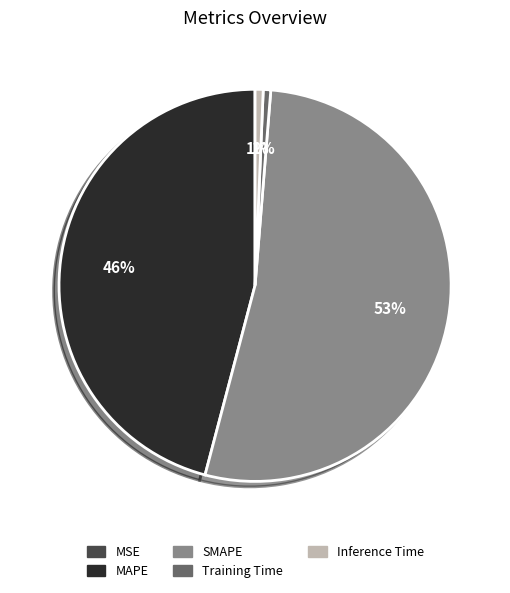

To the nearest percent, what is the combined percentage of MAPE and Training Time?

47%